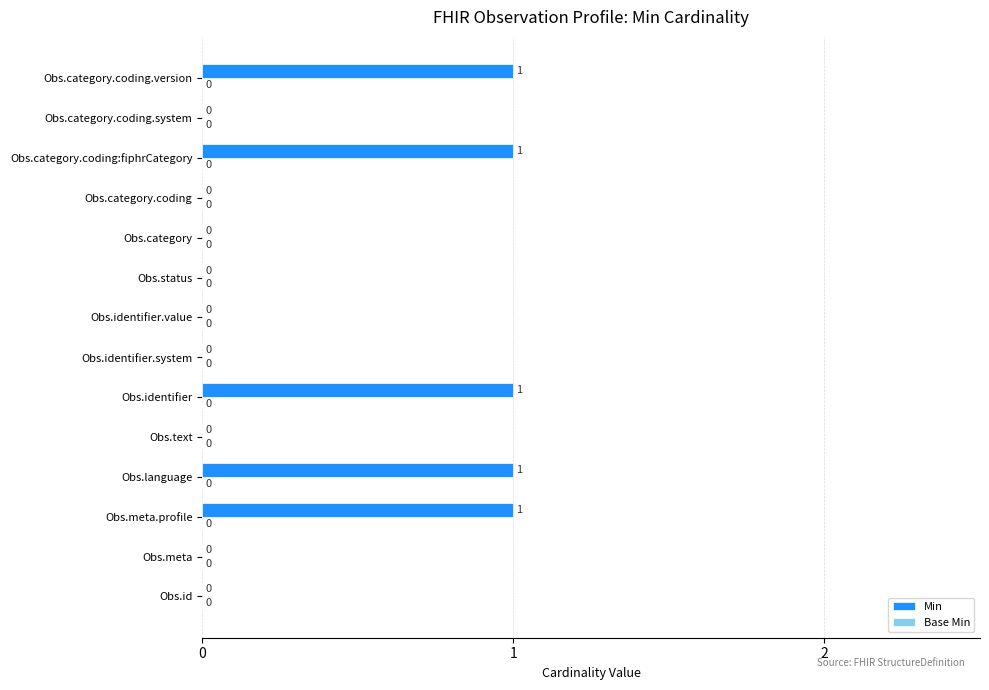

Which has a higher value, Obs.category.coding.system or Obs.language?

Obs.language